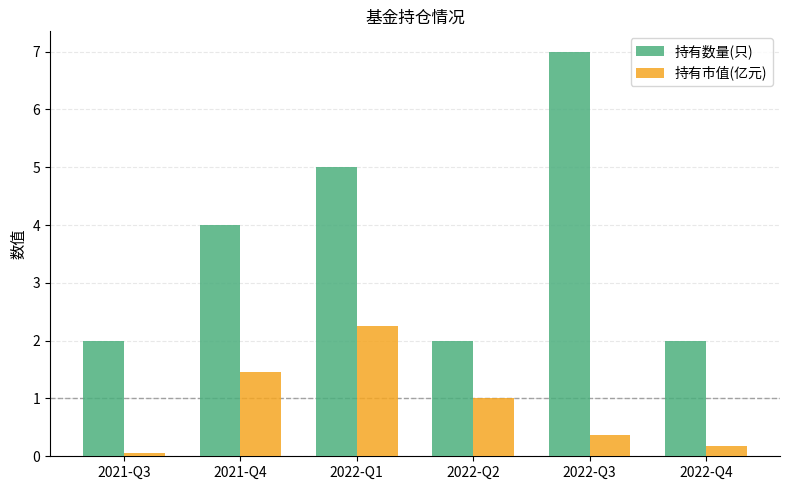

At how many categories does at least one series exceed 0?

6